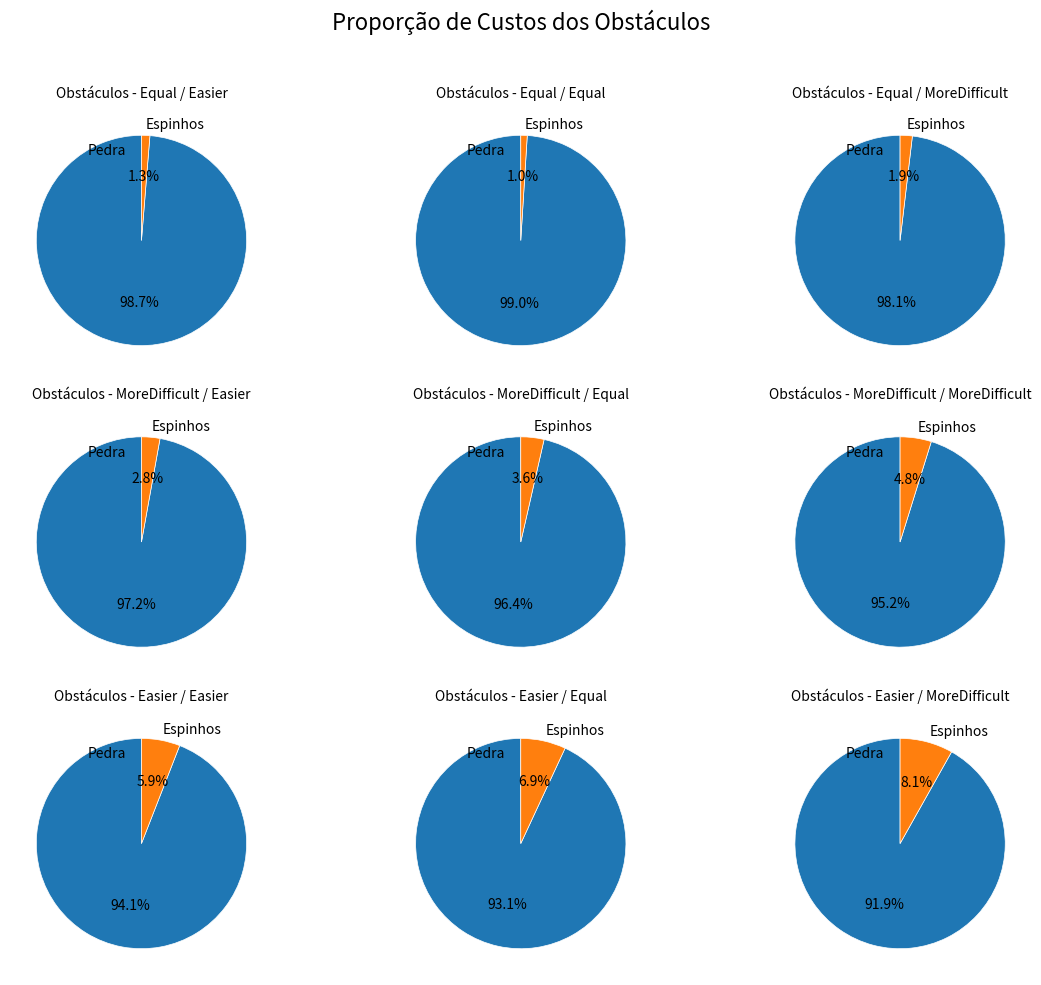

The Row 2 slice represents 2% of the pie. True or false?

False